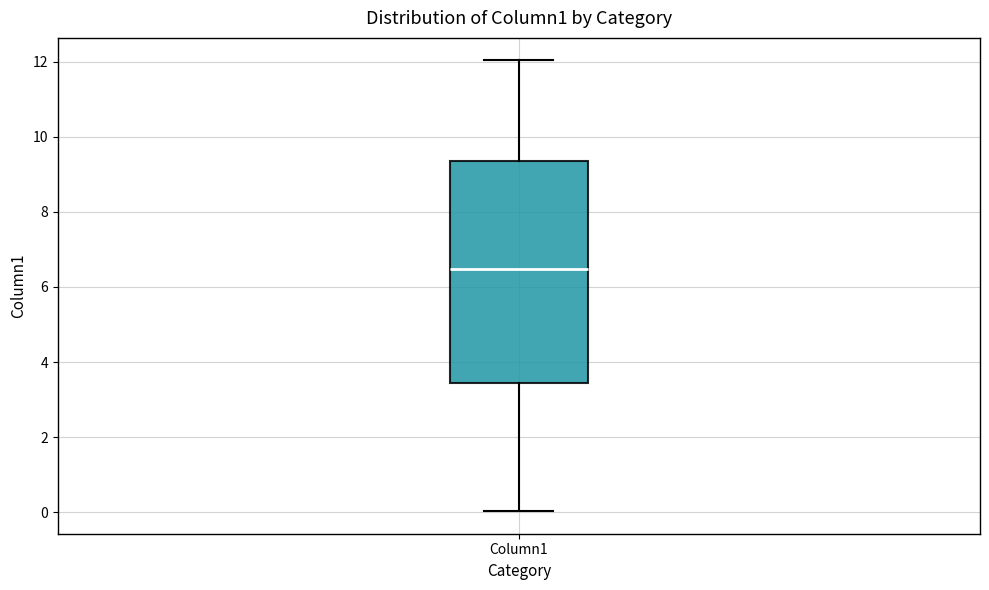

Where is the lower edge of the box for Column1 on the y-axis? The values are not printed on the chart, so give them approximately, as read against the axis.

3.4